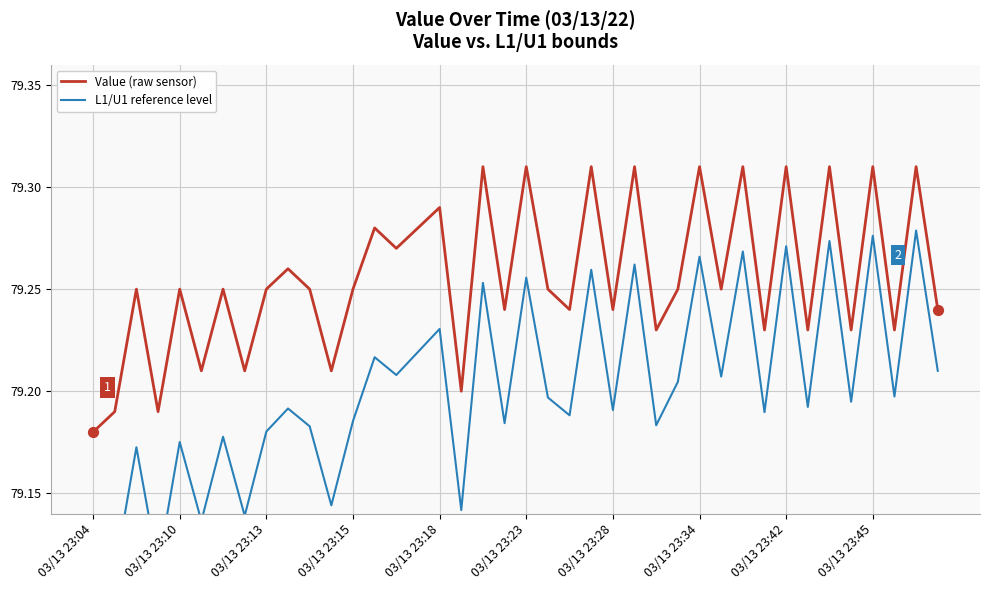

At how many categories does at least one series exceed 79?

40